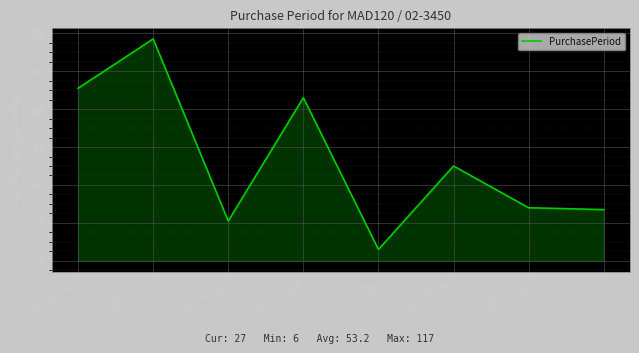

How many lines are shown in the chart?

1